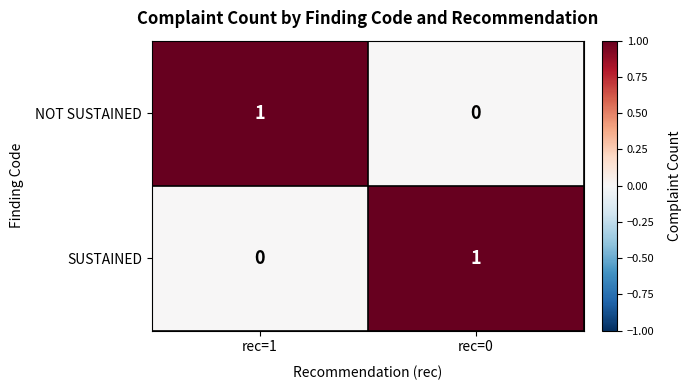

At rec=1, list the series in order from smallest to largest.

SUSTAINED, NOT SUSTAINED